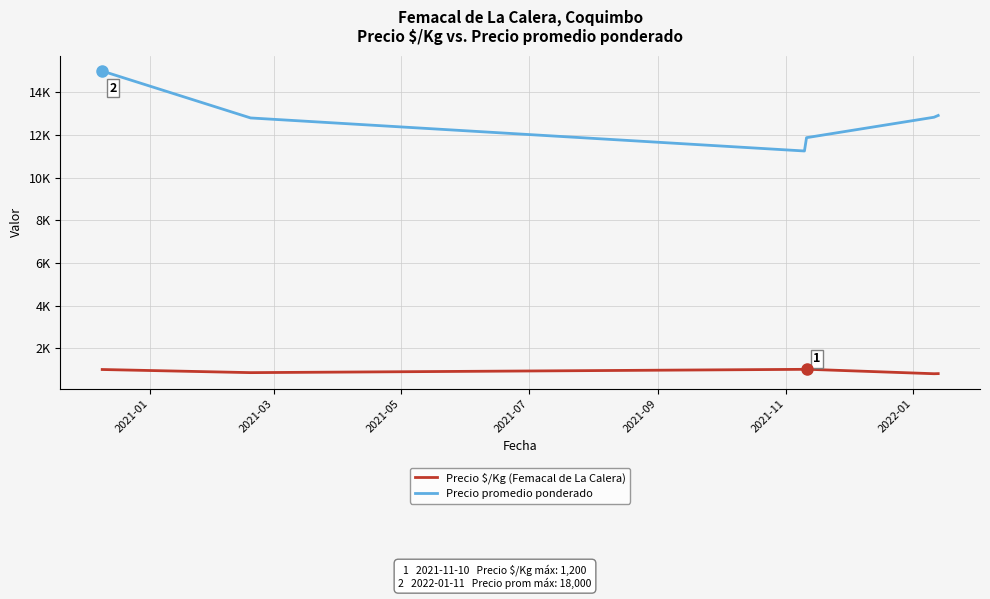

Is this an area chart (filled region under the line)?

No